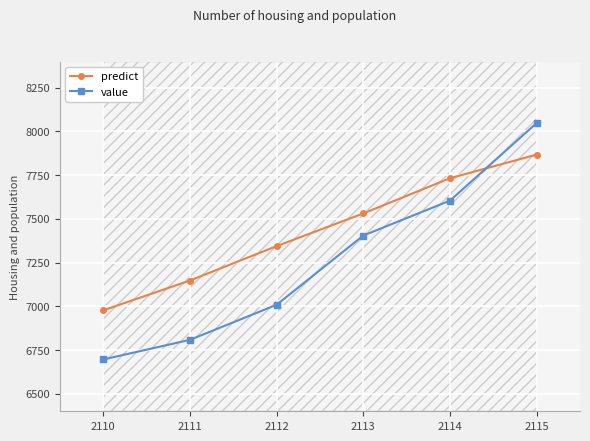

What is the difference between the maximum and minimum values in the value series?

1351.9